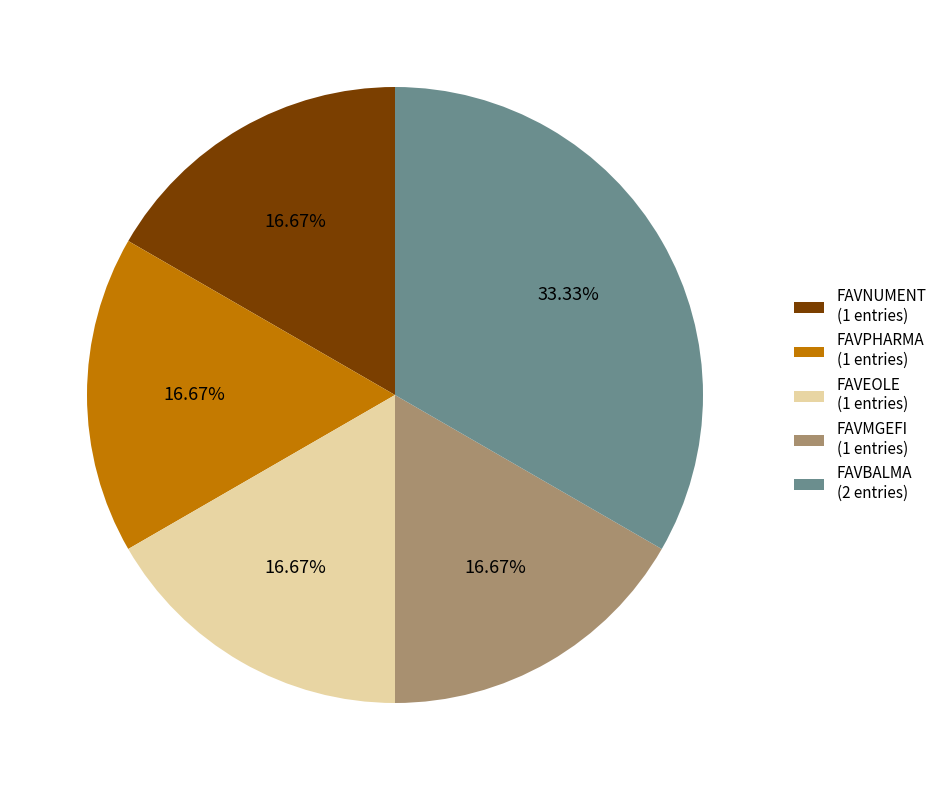

Between FAVMGEFI (1 entries) and FAVBALMA (2 entries), which is larger?

FAVBALMA (2 entries)